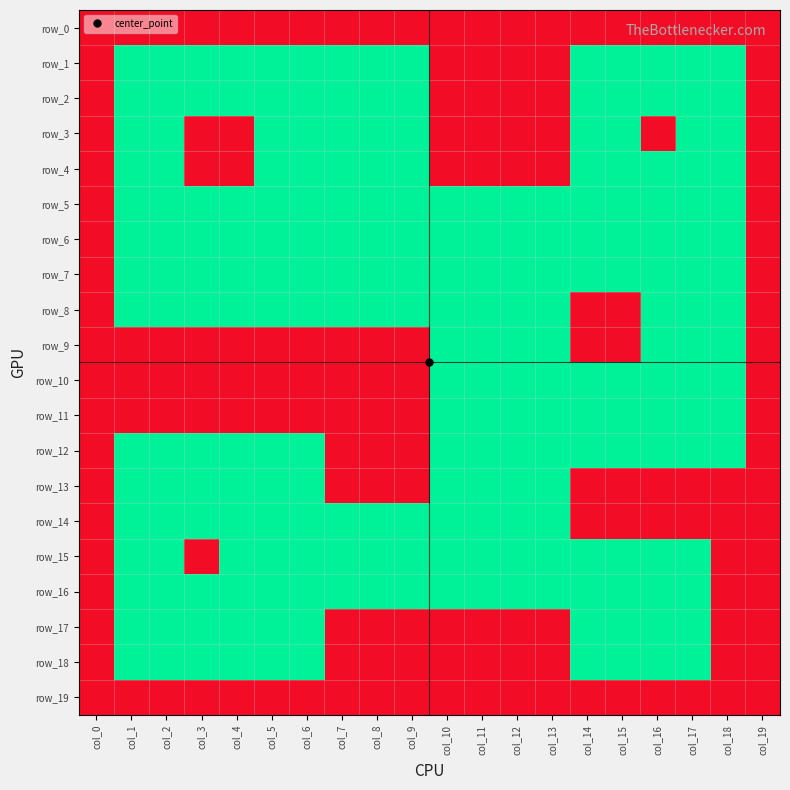

What is the difference between the second highest and minimum values in the row_16 series?

1